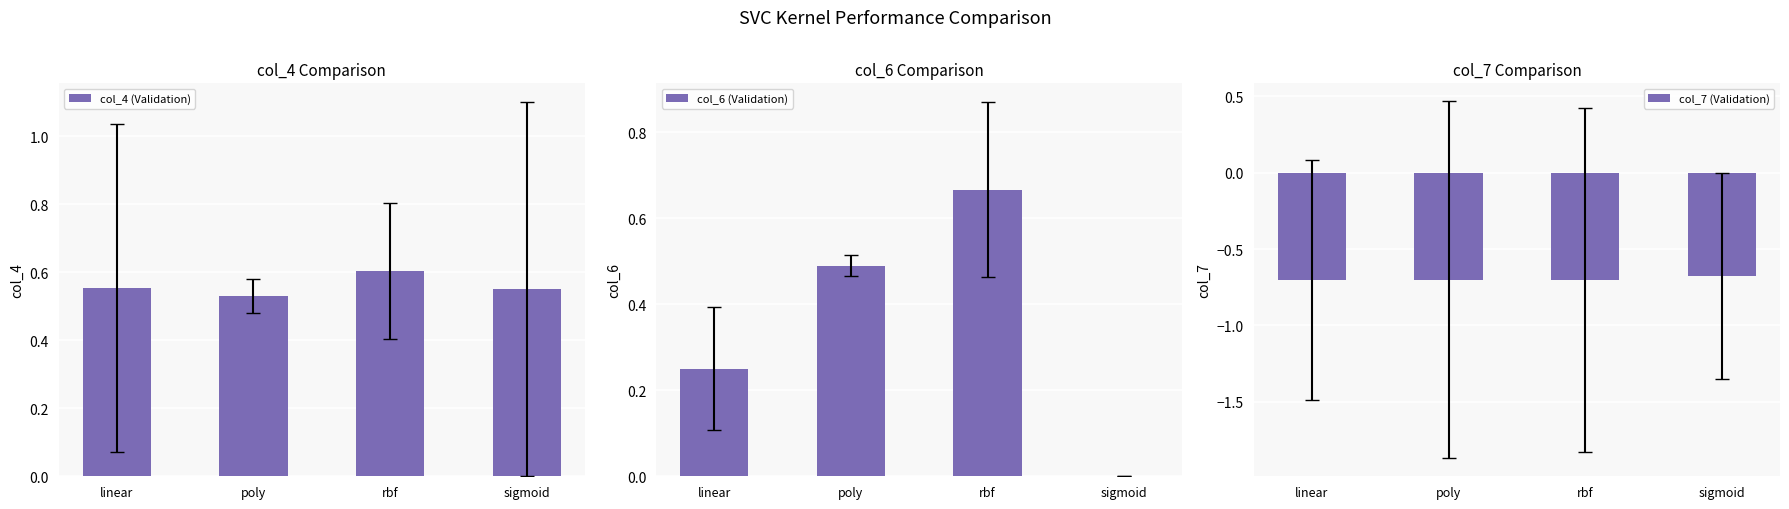

True or false: col_4 (Validation) has a value of 0.6 at rbf.

True